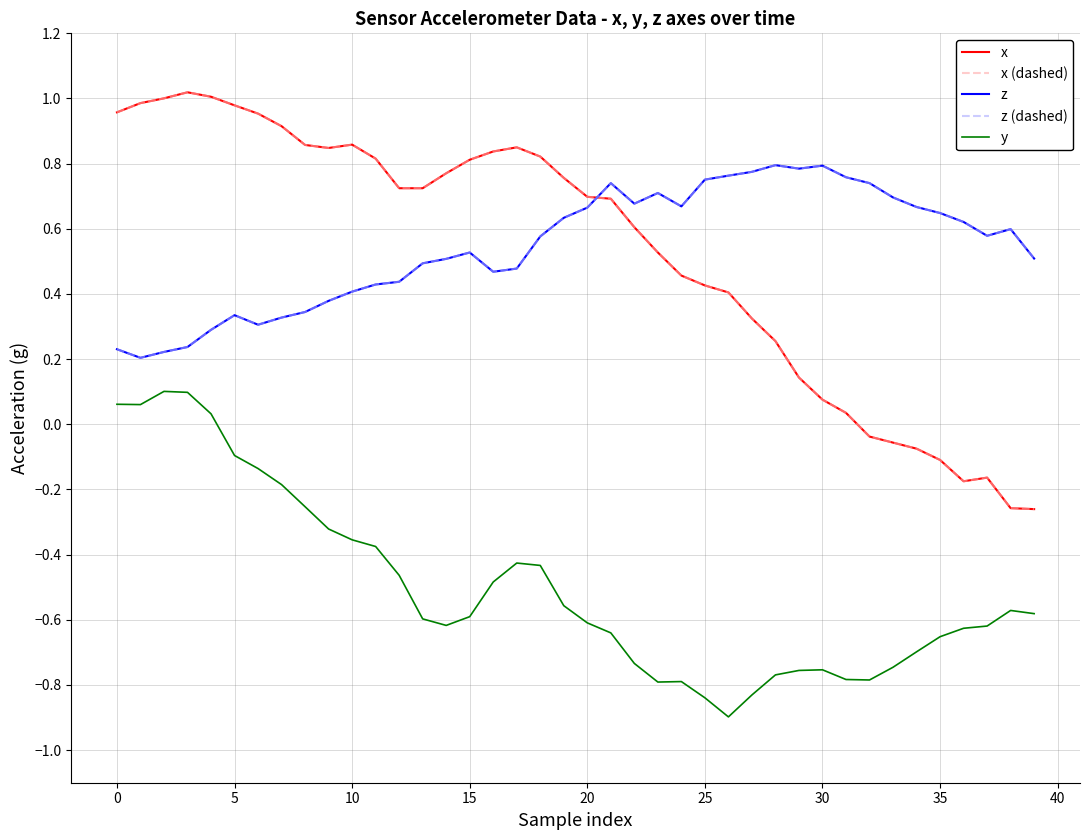

Is this an area chart (filled region under the line)?

No